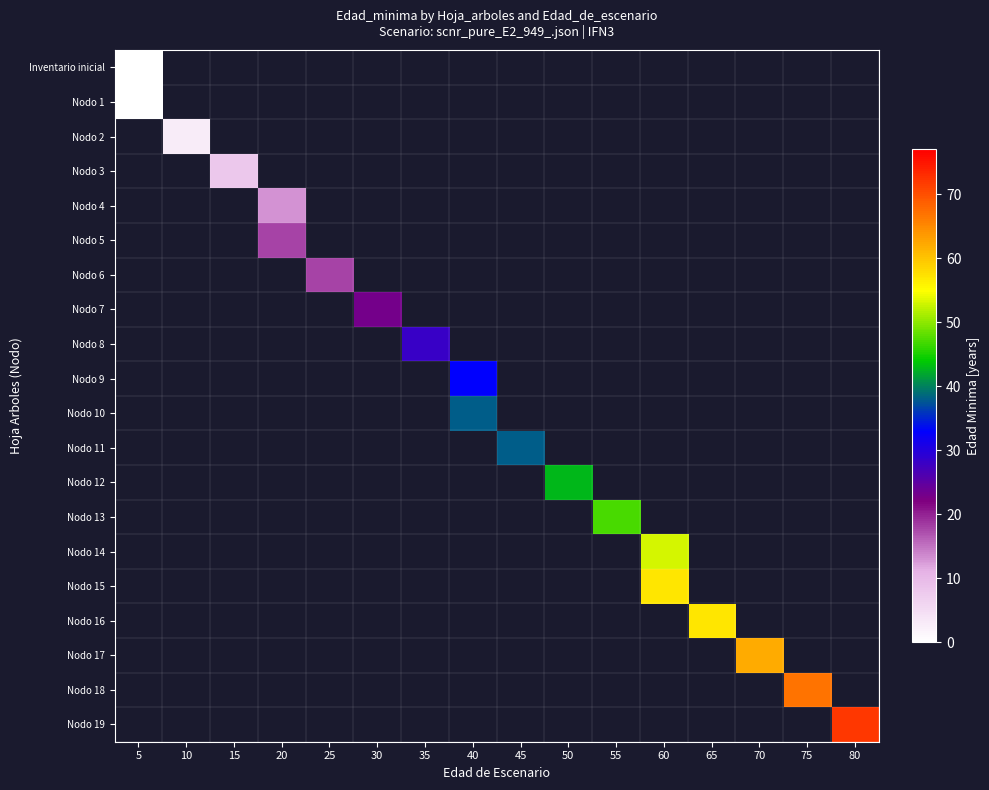

At how many categories does at least one series exceed 43?

6